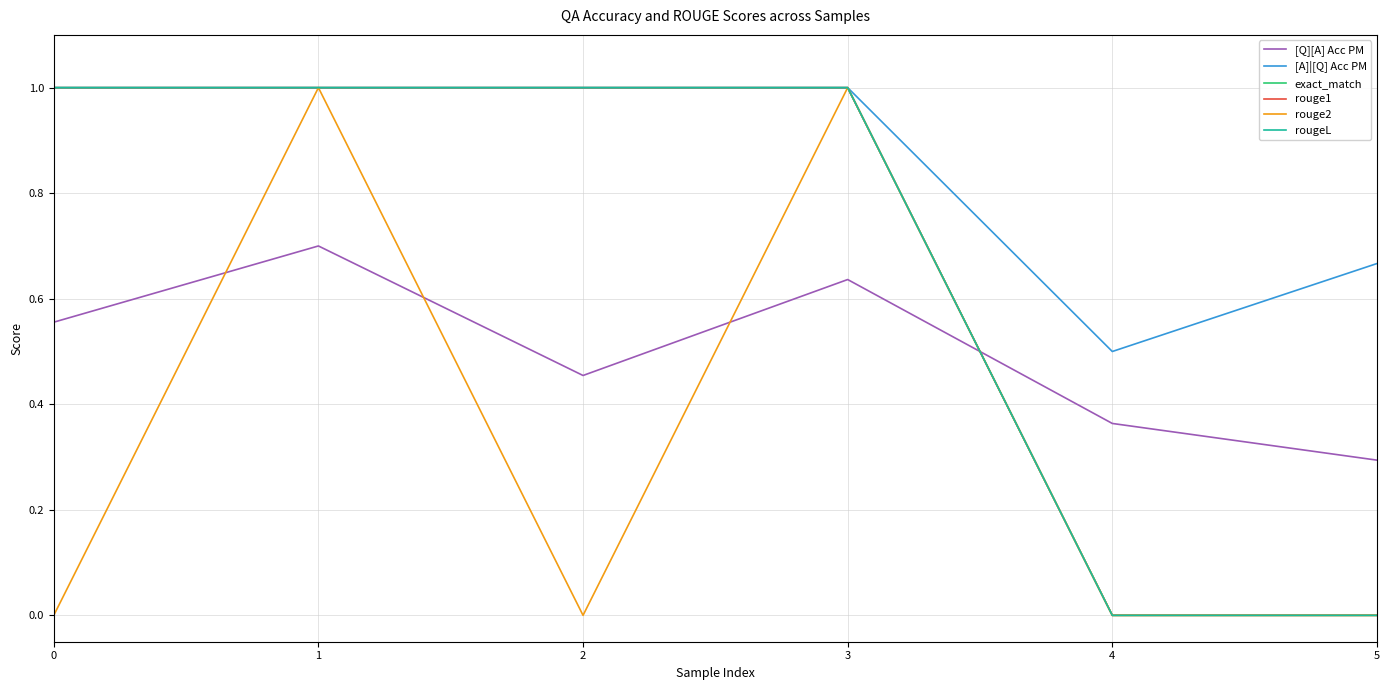

Does the chart display data point markers on the line(s)?

No